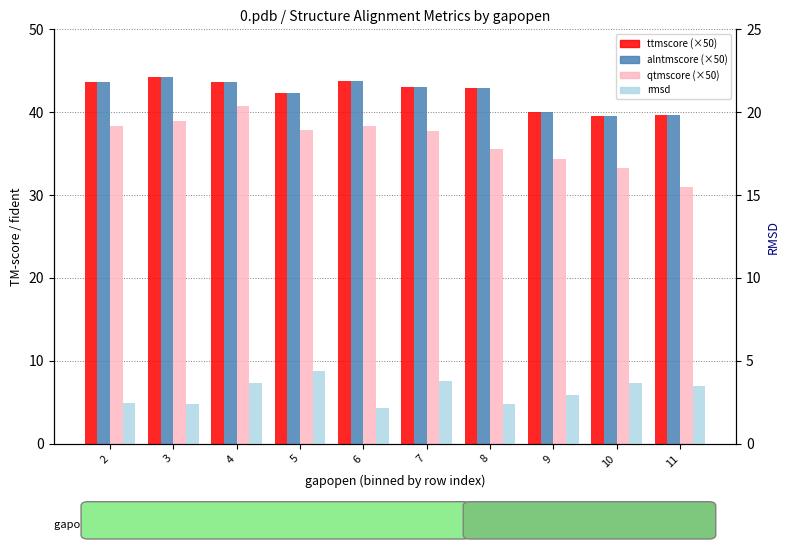

How many data points in ttmscore are above 43?

5